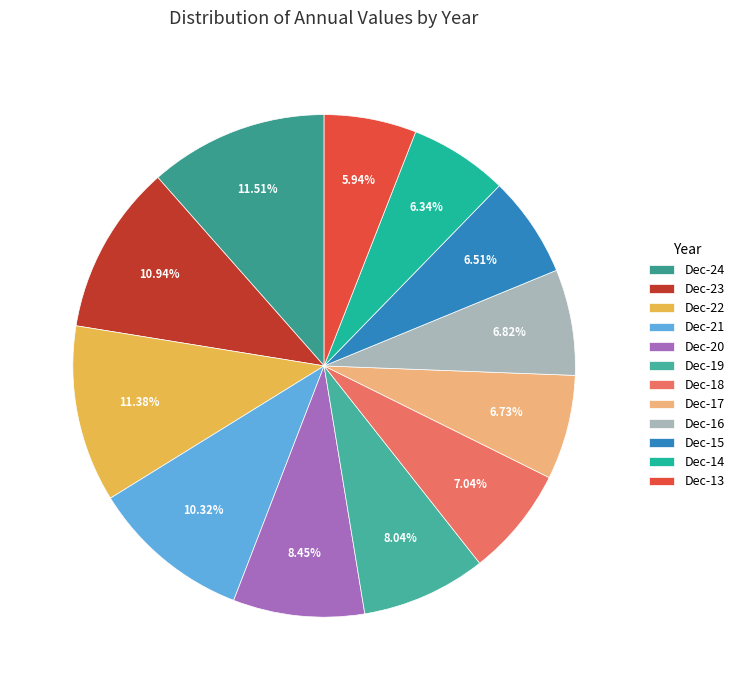

How much of the chart is everything except Dec-16?

93.2%